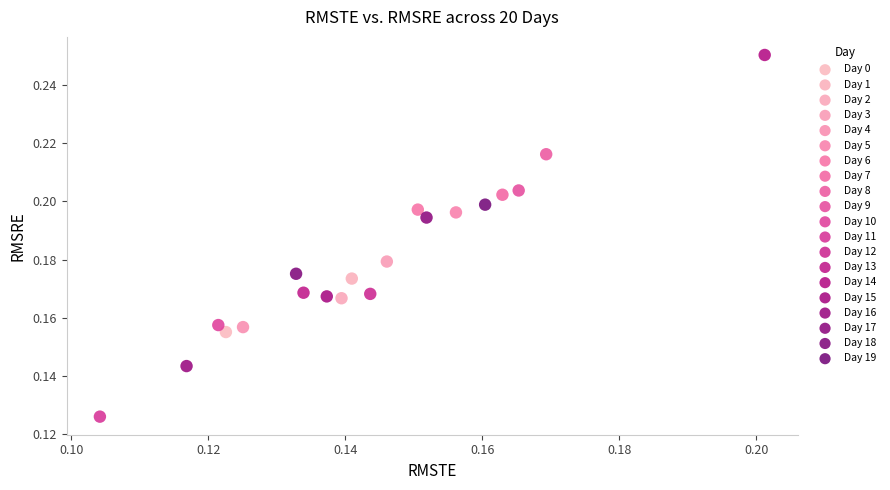

What are all the series names shown in the legend?

Day 0, Day 1, Day 2, Day 3, Day 4, Day 5, Day 6, Day 7, Day 8, Day 9, Day 10, Day 11, Day 12, Day 13, Day 14, Day 15, Day 16, Day 17, Day 18, Day 19